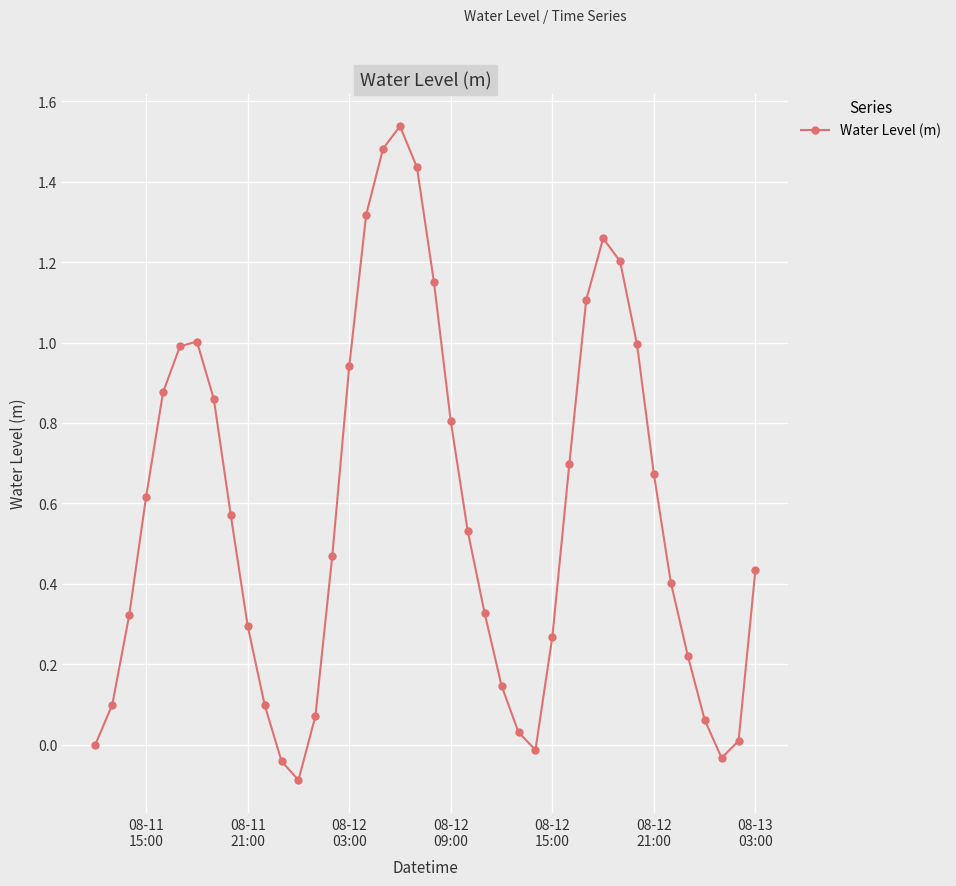

How many lines are shown in the chart?

1